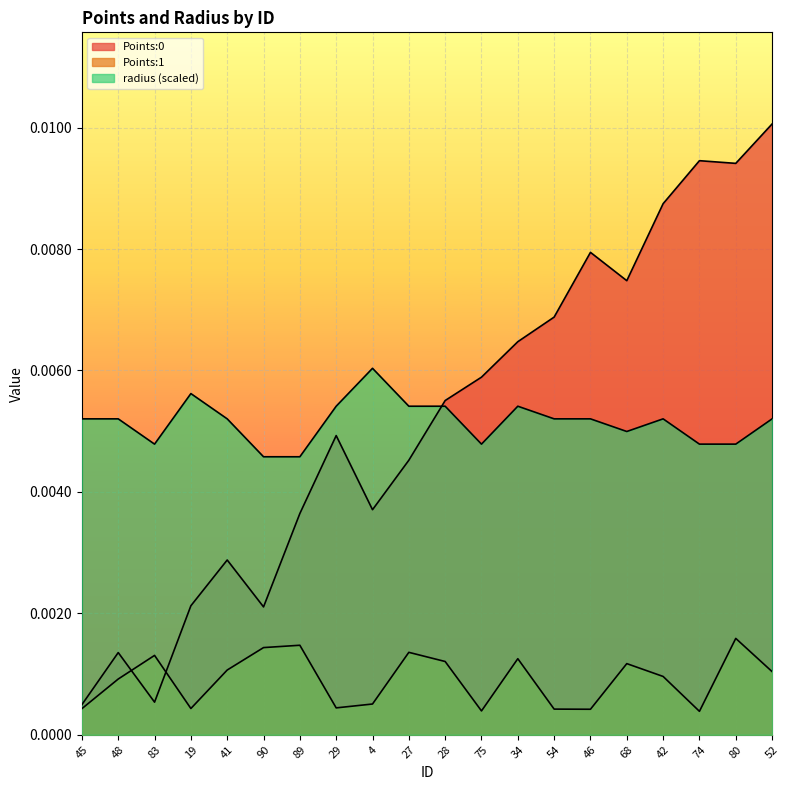

The radius series shows 0.0 at 83. True or false?

True